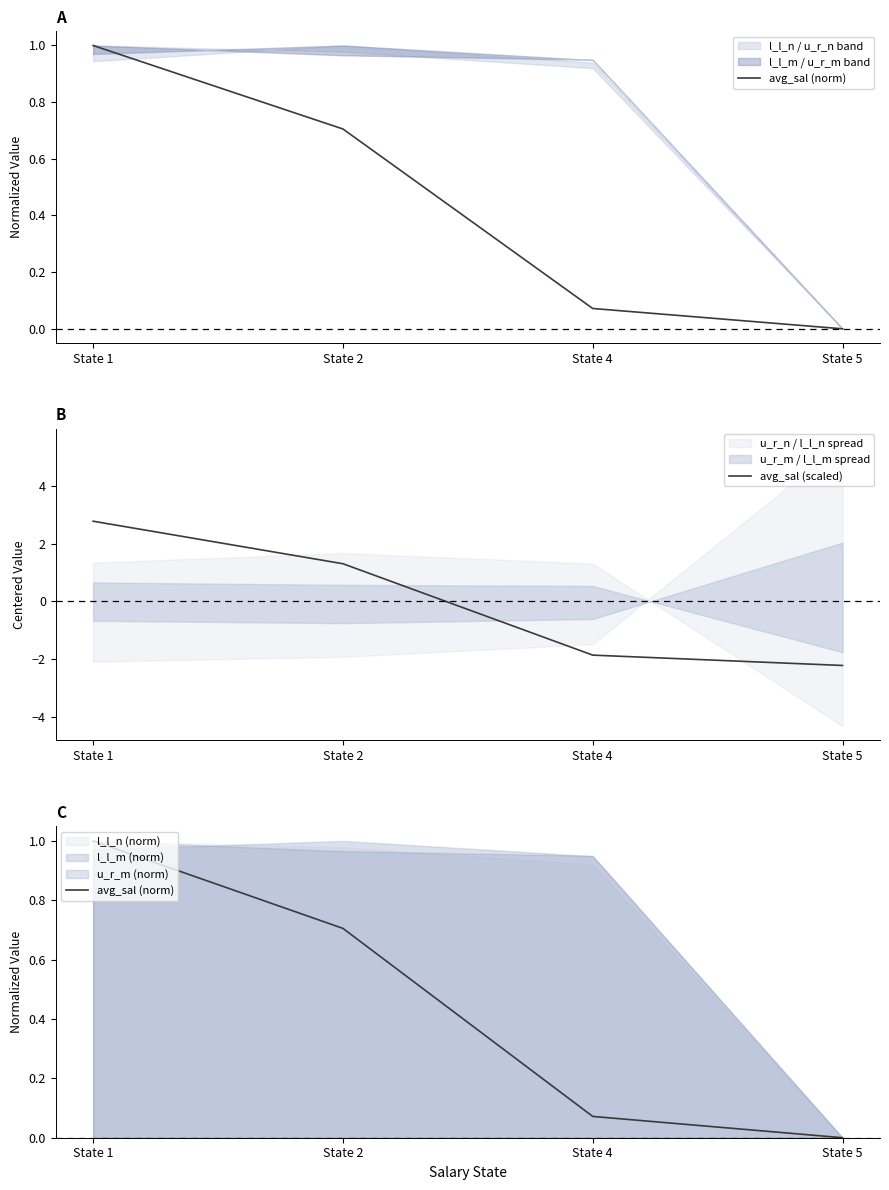

How many lines are shown in the chart?

2